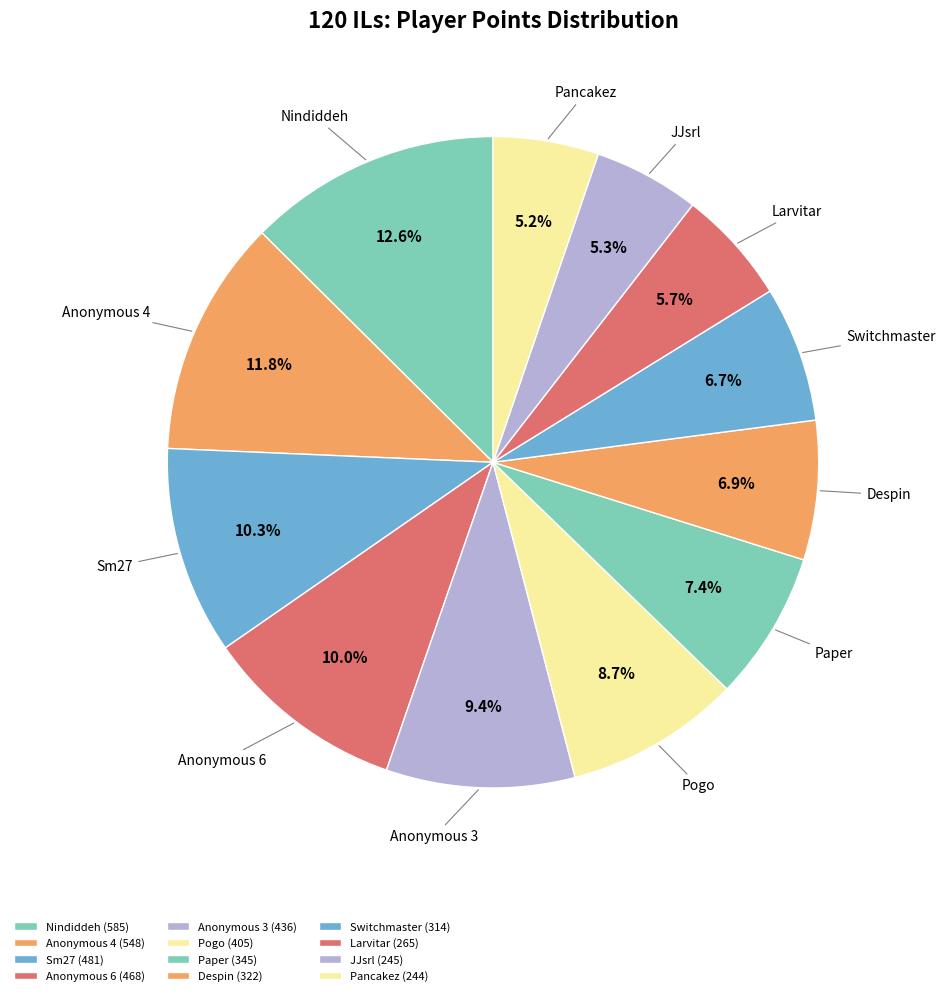

Does Switchmaster represent more than half of the total?

No